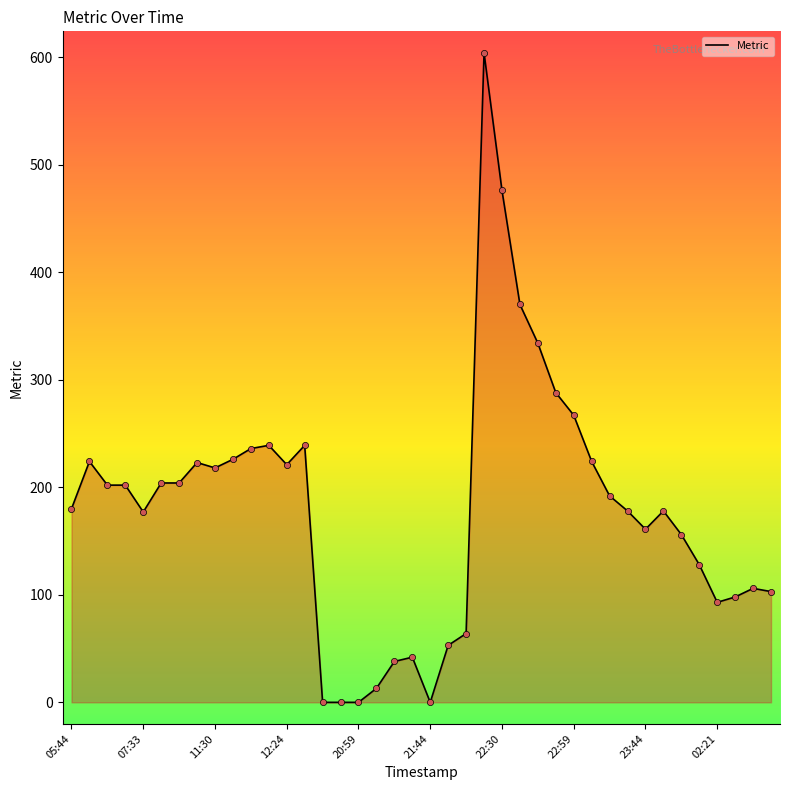

What is the greatest value displayed?

604